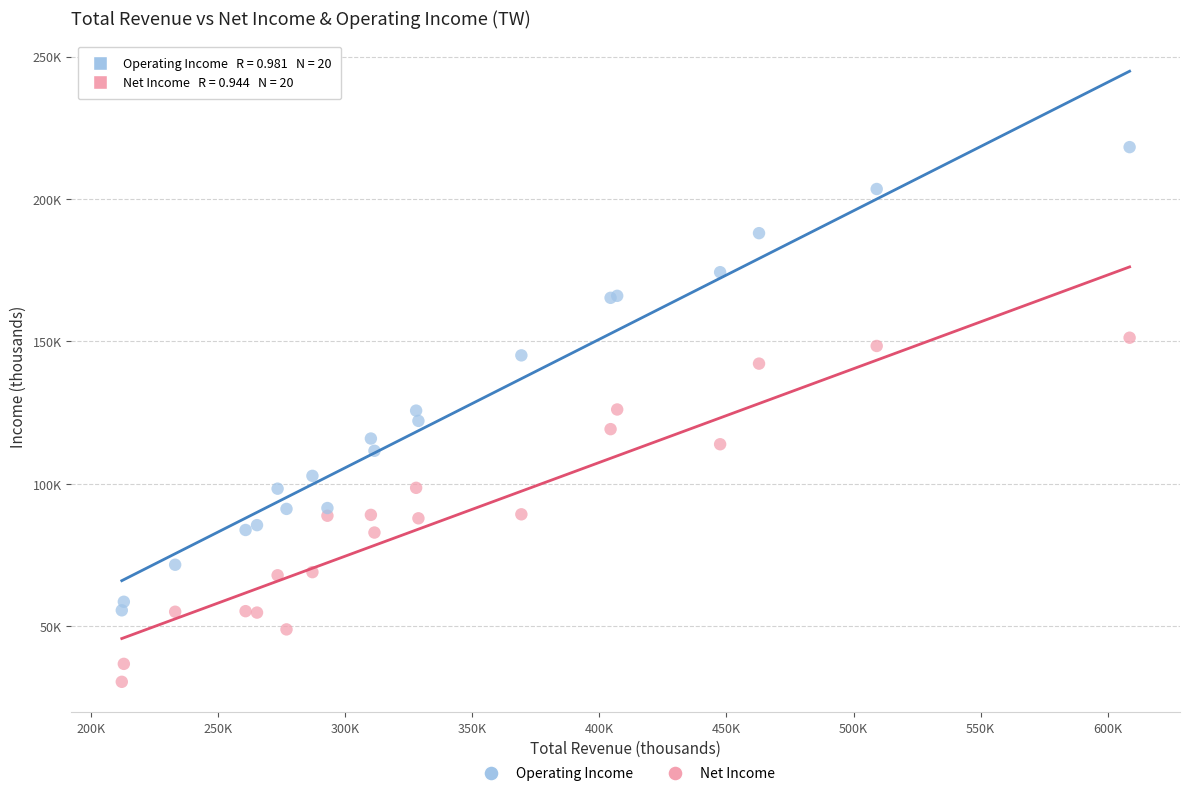

Which series contains the lowest Y value?

Net Income